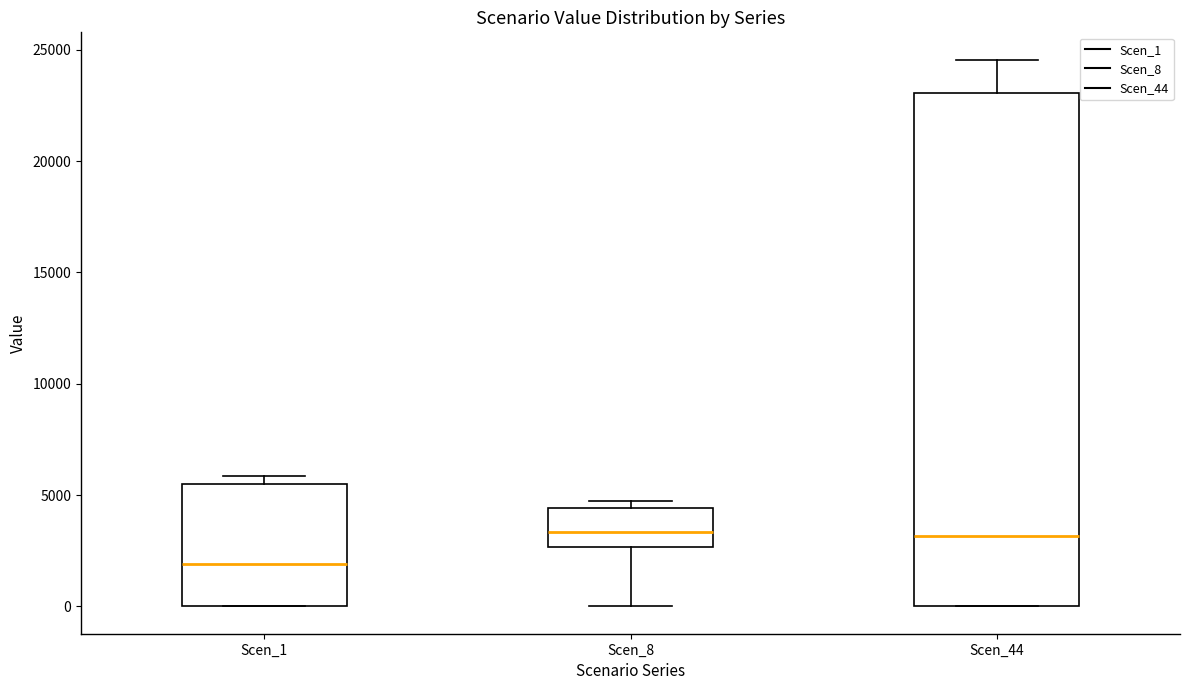

Reading left to right, transcribe this box plot: for each box, give where its median line is, the range the box spans, and where its two whiskers end, as read against the y-axis. The values are not printed on the chart, so give them approximately, as read against the axis.

Scen_1: median 2000, box 0 to 5500, whiskers 0 to 6000
Scen_8: median 3500, box 2500 to 4500, whiskers 0 to 4500 (just above the box's upper edge)
Scen_44: median 3000, box 0 to 23000, whiskers 0 to 24500